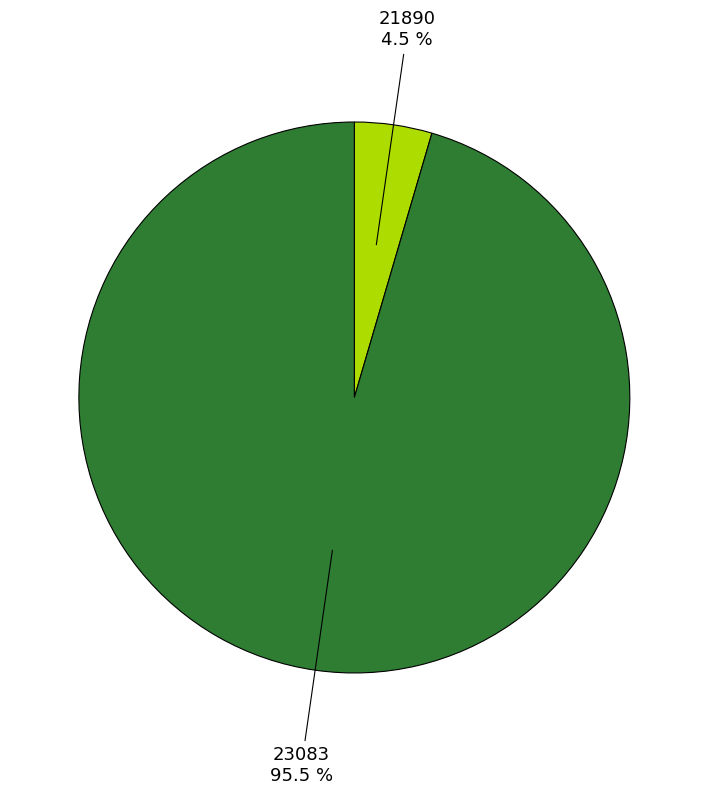

Is there a majority slice in this chart?

Yes